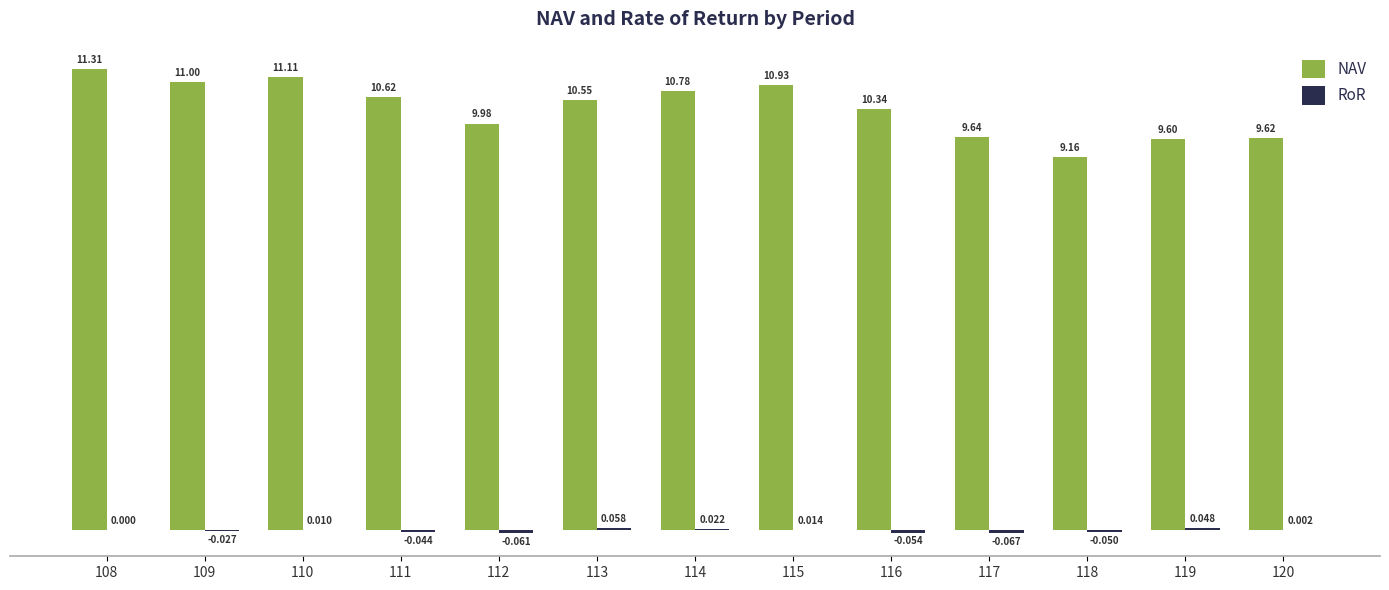

Which series changed the most between 108 and 120?

NAV